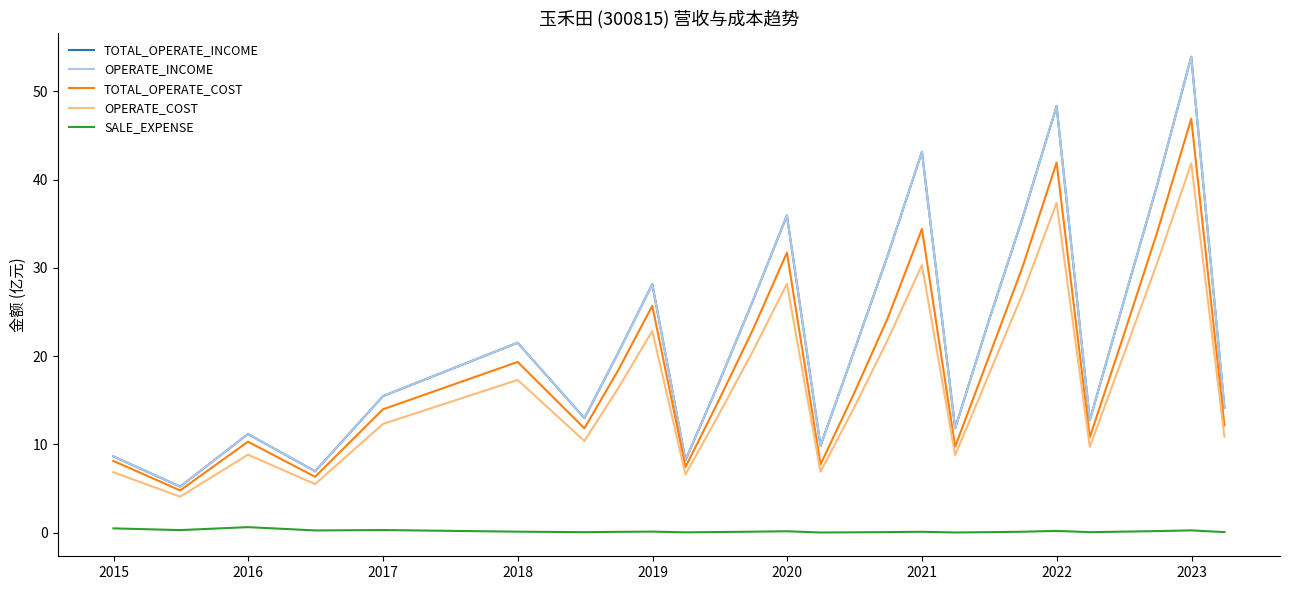

Does the chart have visible grid lines?

No